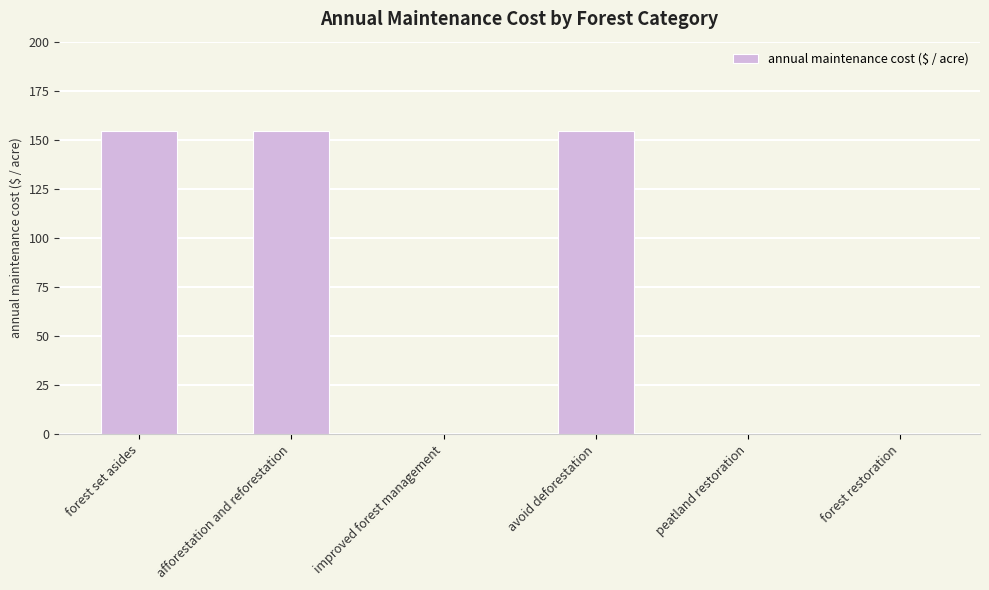

Count the number of values greater than 154.

3